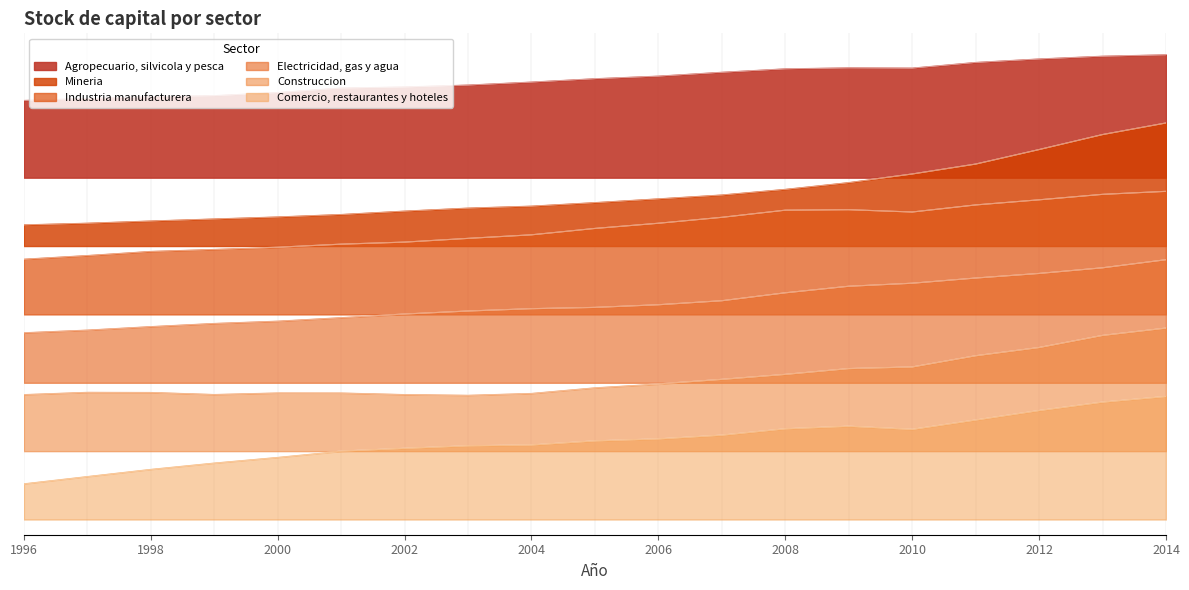

What is the difference between the Industria manufacturera values at 2013 and 2010?

0.1